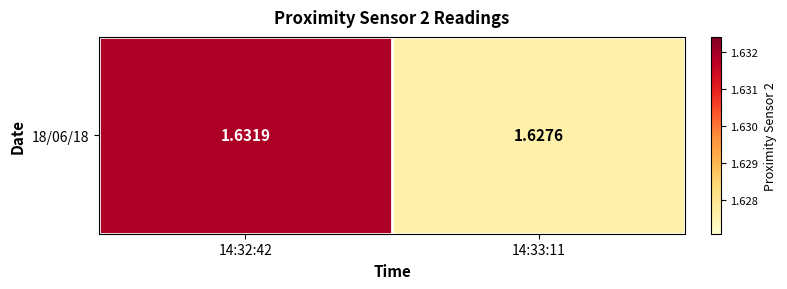

What is the minimum value shown in the chart?

1.6